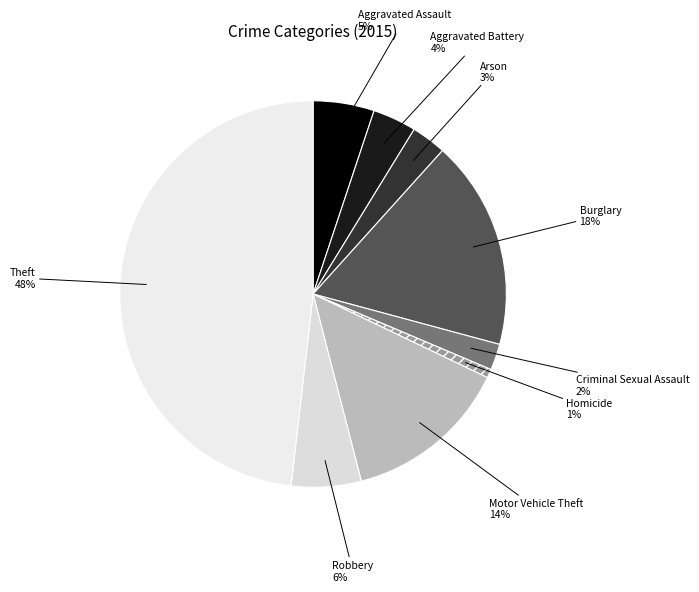

How many segments does this pie chart have?

9